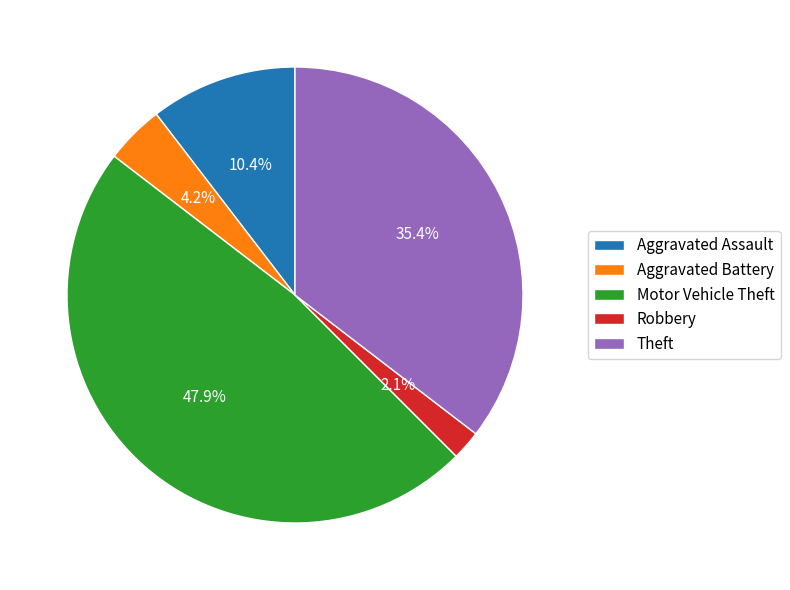

Which slice is the largest?

Motor Vehicle Theft